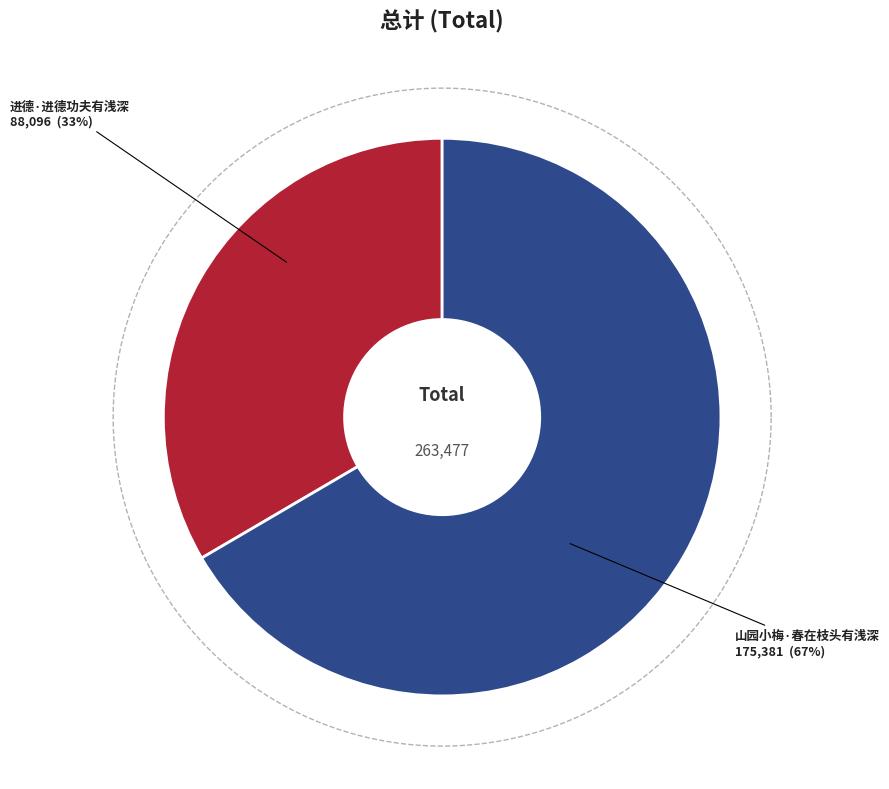

Rank the categories by value from highest to lowest.

山园小梅·春在枝头有浅深, 进德·进德功夫有浅深